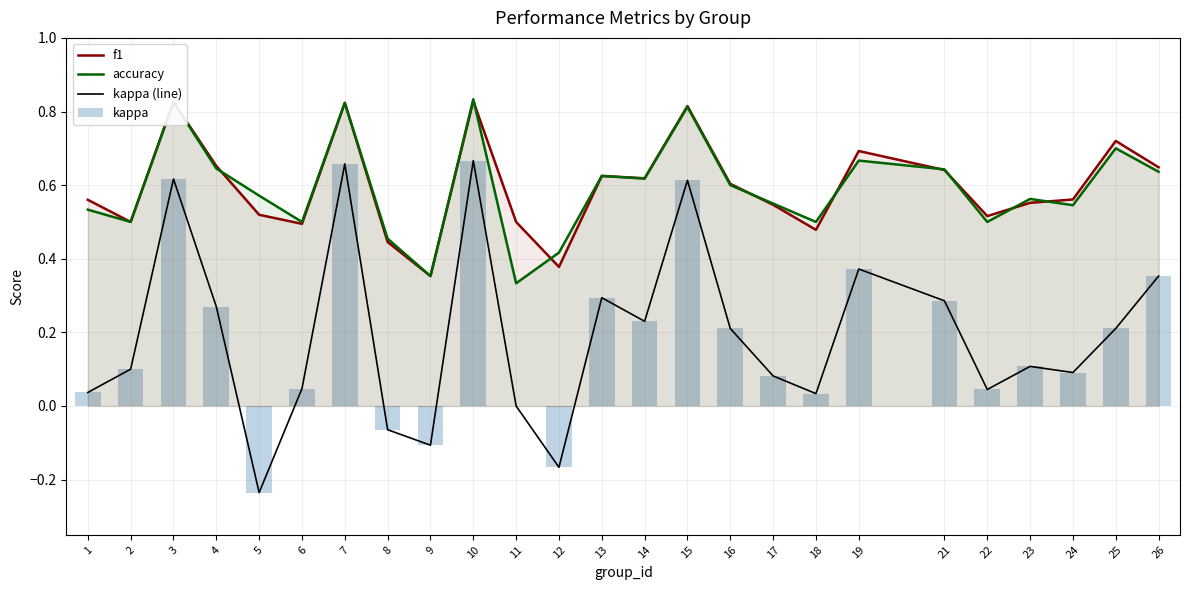

What is the difference between the highest and lowest values at 6?

0.5